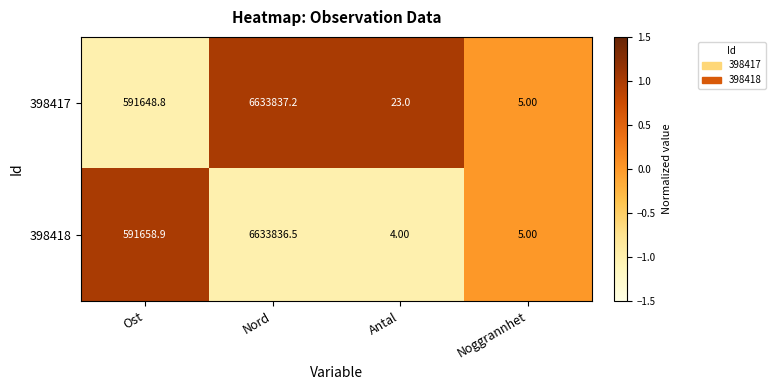

What is the difference between the maximum and second lowest values in the 398417 series?

6633814.2